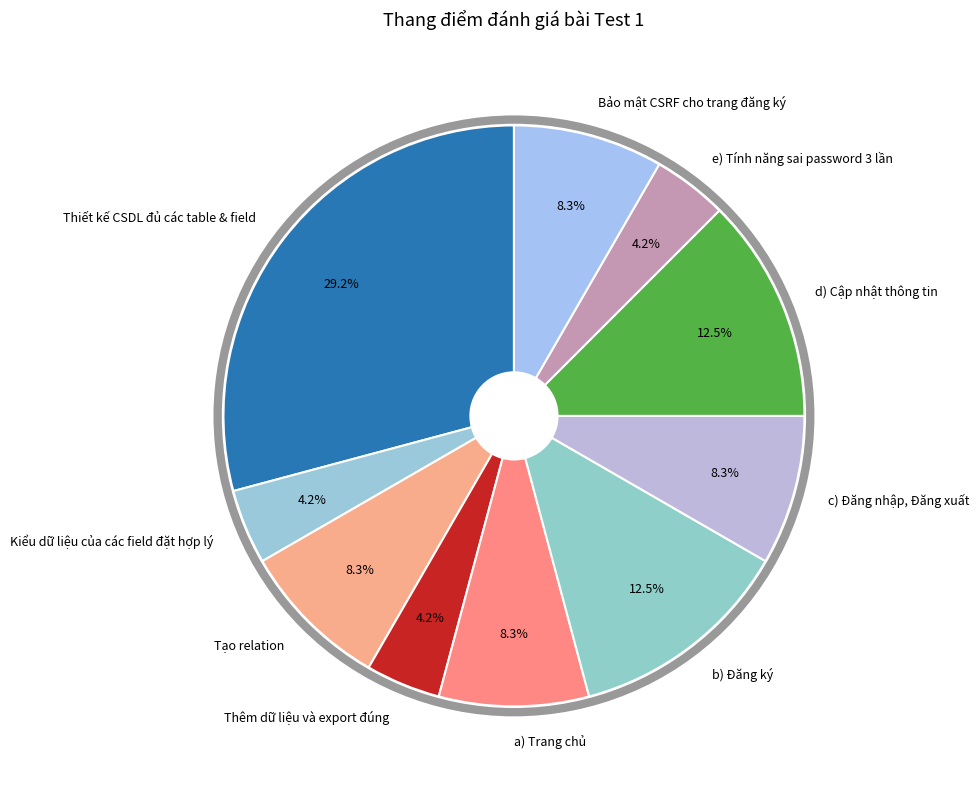

Is there any slice that represents more than half of the pie?

No